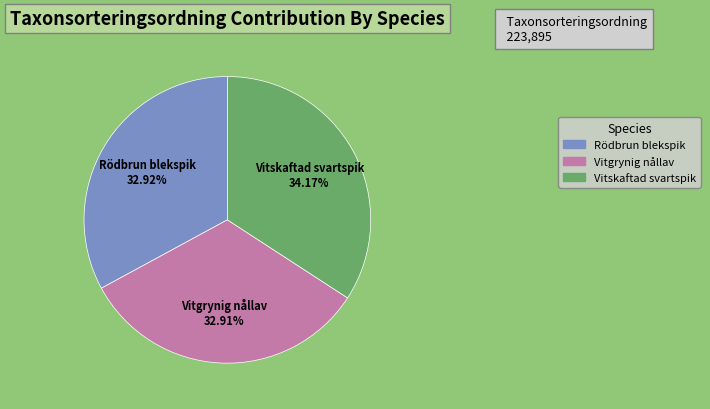

What is the largest slice in the pie chart?

Vitskaftad svartspik